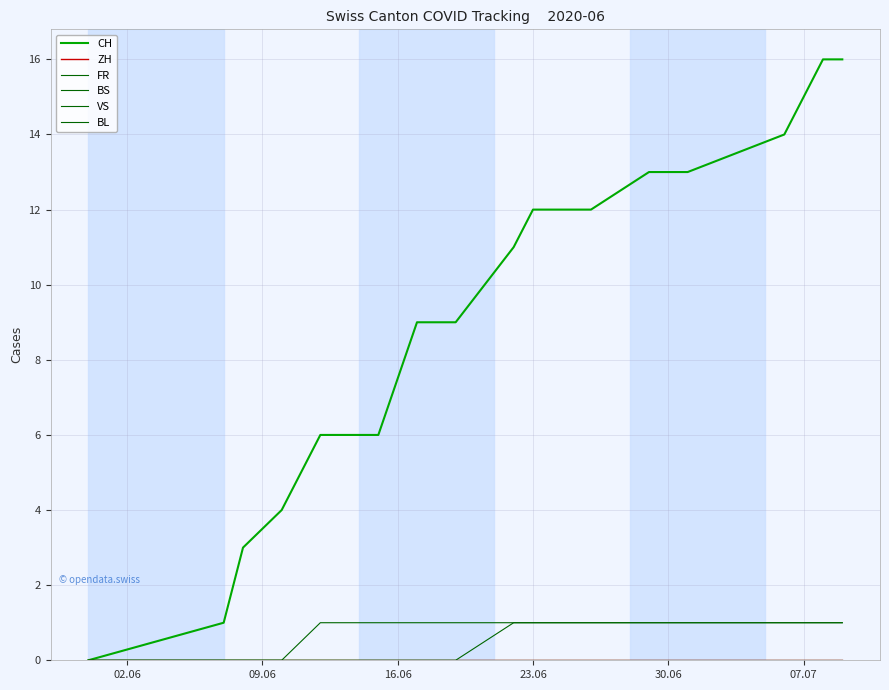

Where is VS nearest to the value 0?

02.06